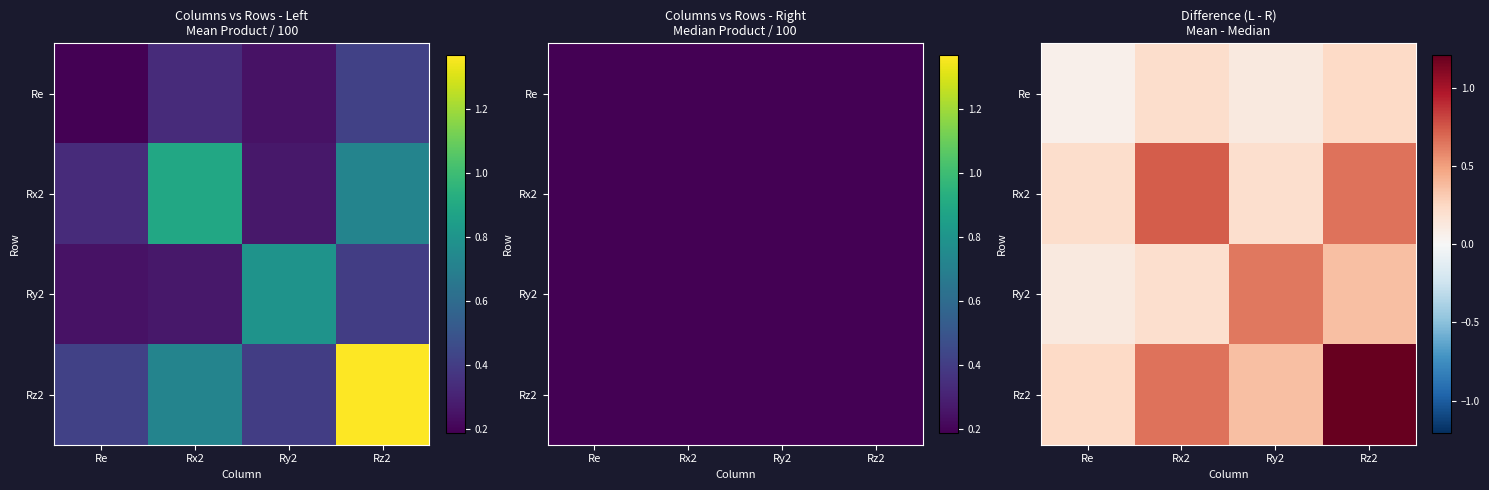

What is the sum of the Re values at Rz2 and Re?

0.3